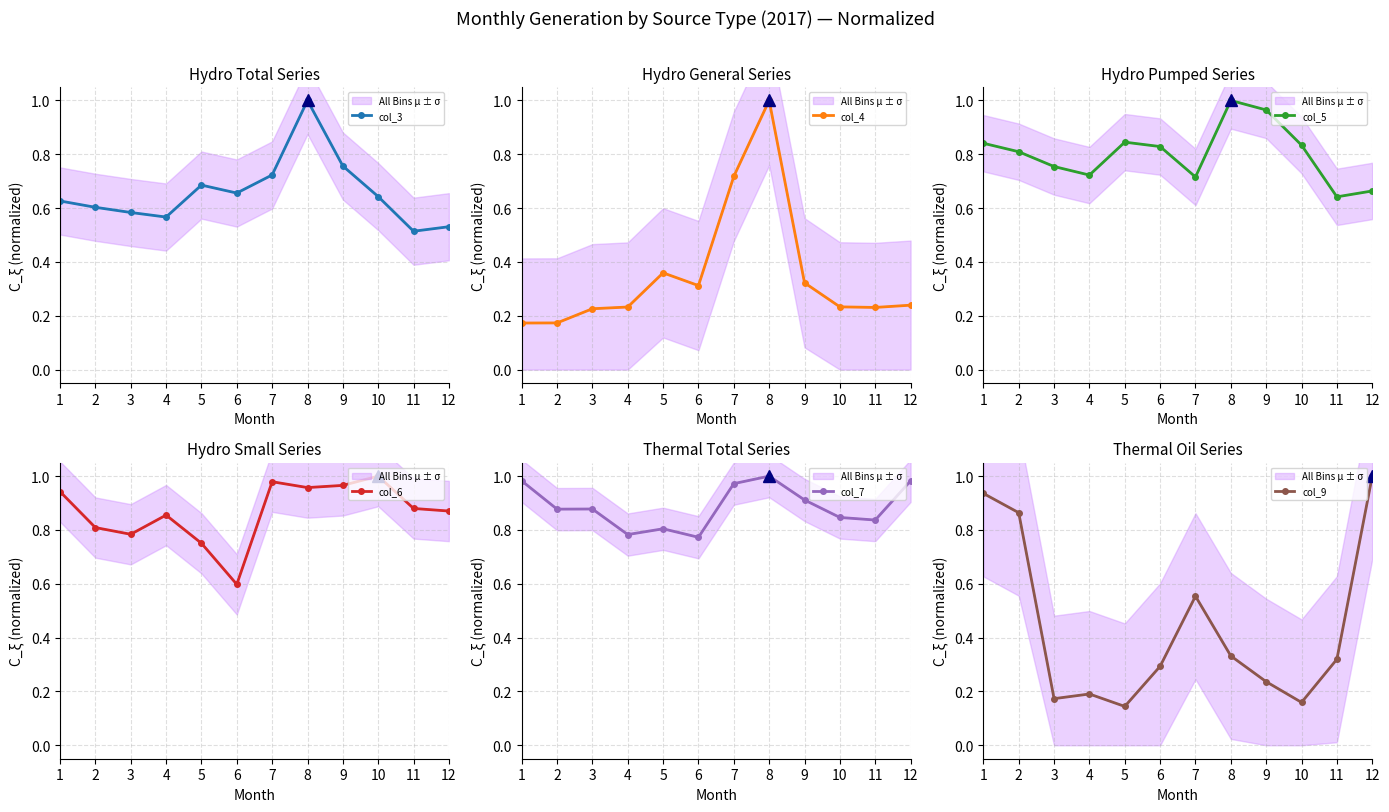

What is the spread (max minus min) of values at 9?

0.7